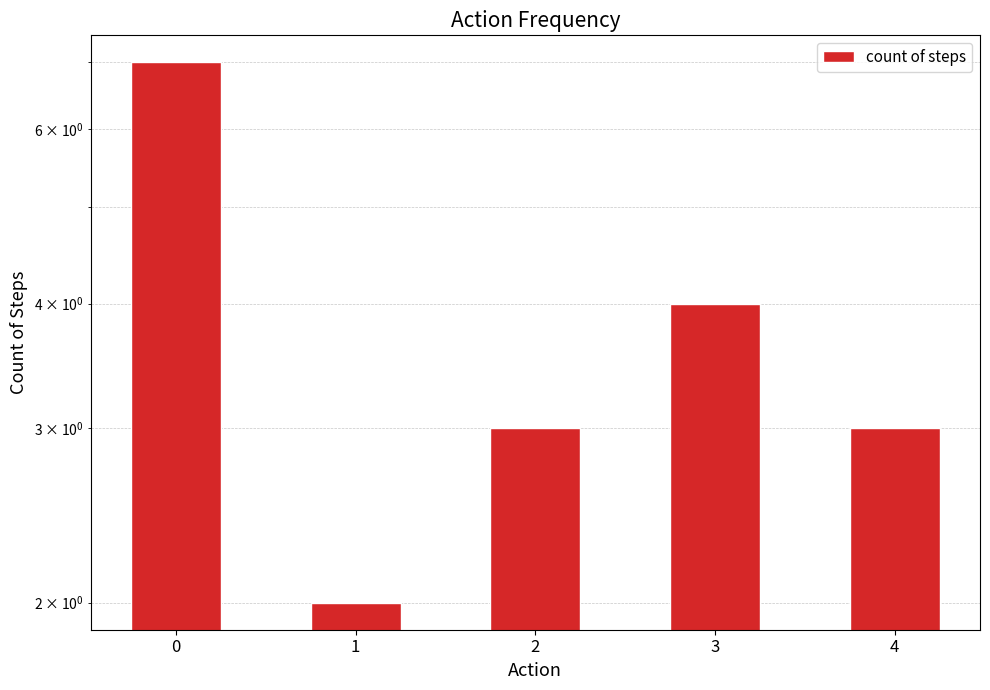

Does the chart contain any negative values?

No